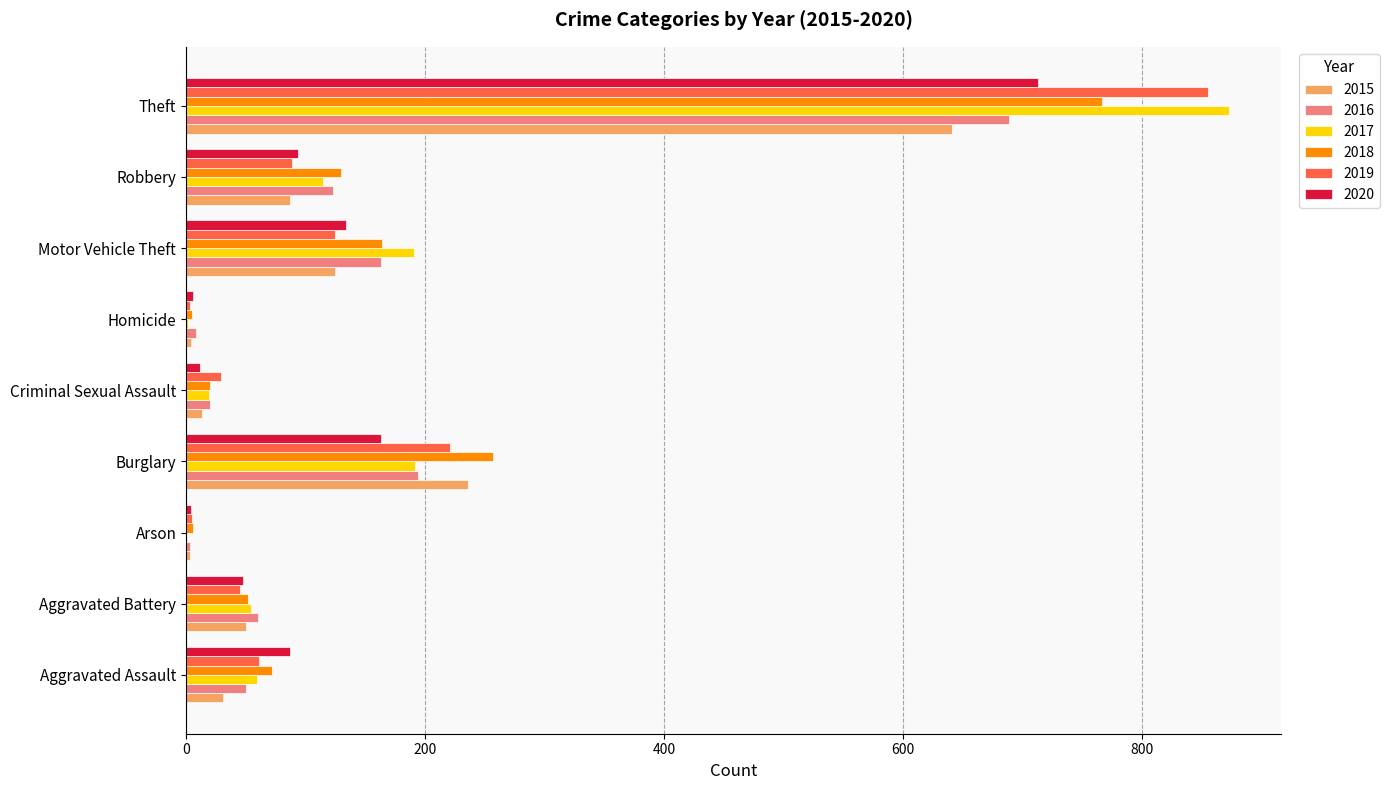

Where is 2016 nearest to the value 346?

Burglary